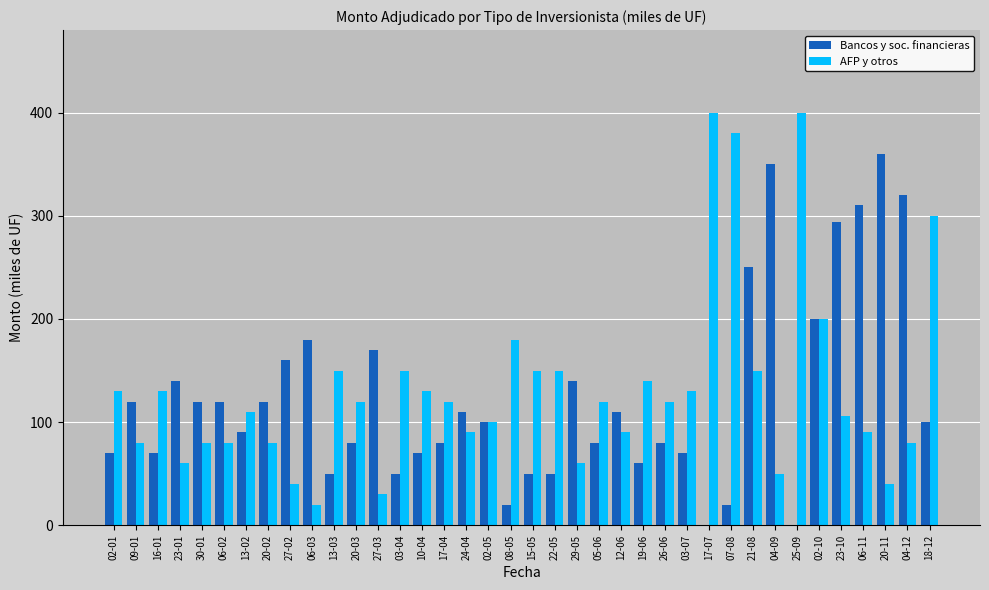

Reading left to right, what are all the values shown in this chart?

Bancos y soc. financieras: 70	120	70	140	120	120	90	120	160	180	50	80	170	50	70	80	110	100	20	50	50	140	80	110	60	80	70	0	20	250	350	0	200	294	310	360	320	100
AFP y otros: 130	80	130	60	80	80	110	80	40	20	150	120	30	150	130	120	90	100	180	150	150	60	120	90	140	120	130	400	380	150	50	400	200	106	90	40	80	300